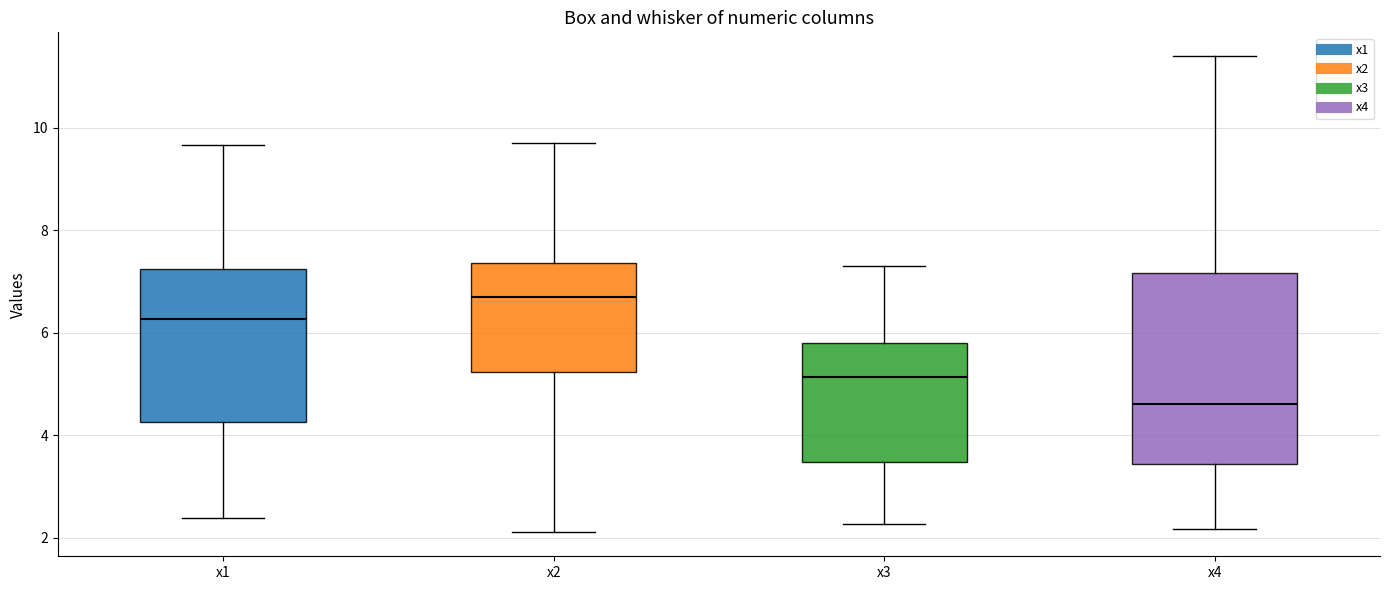

Where does the median line of the box for x1 sit on the y-axis? The values are not printed on the chart, so give them approximately, as read against the axis.

6.2